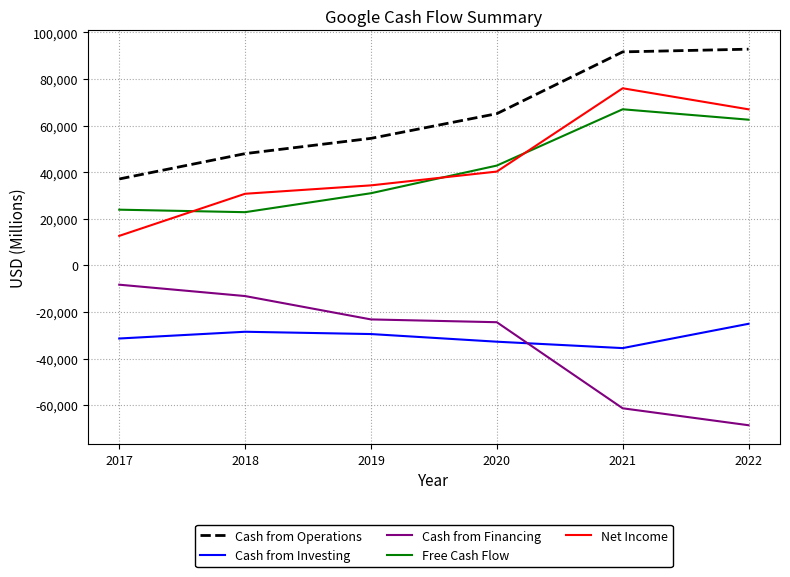

How many distinct data groups are displayed?

5